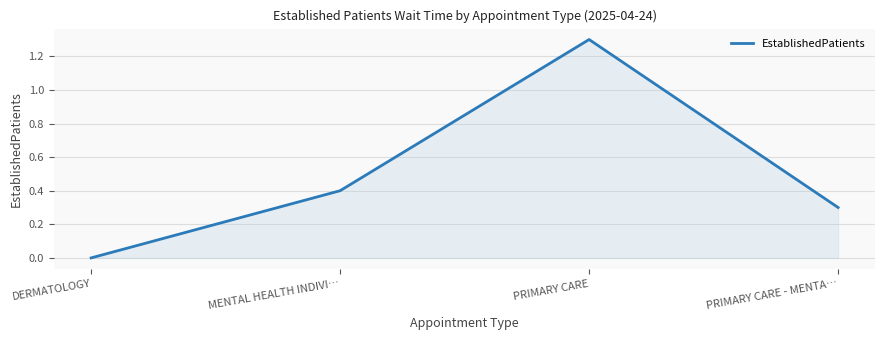

What position from the left is PRIMARY CARE?

3